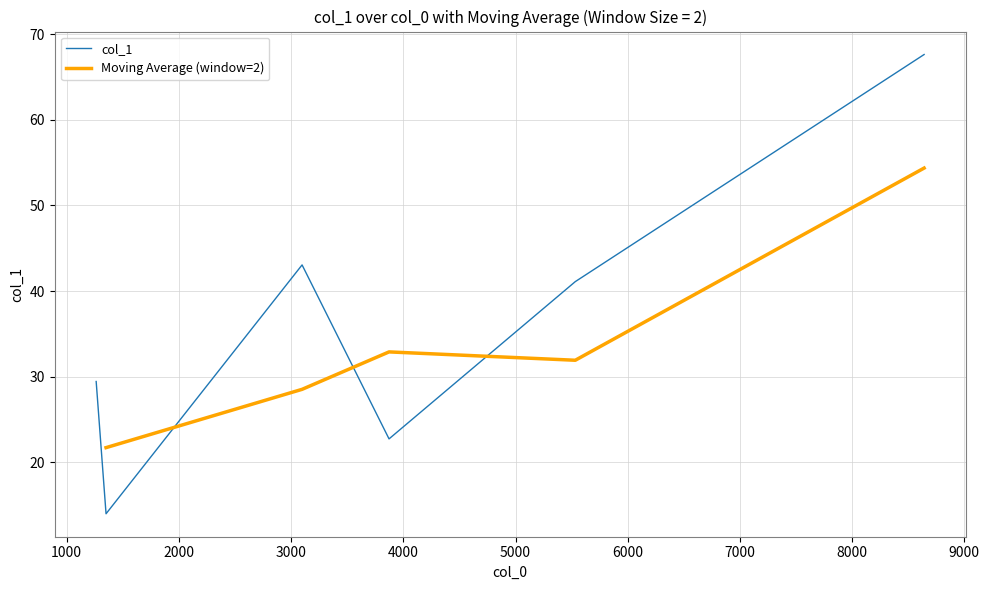

What is the maximum value for col_1?

67.6